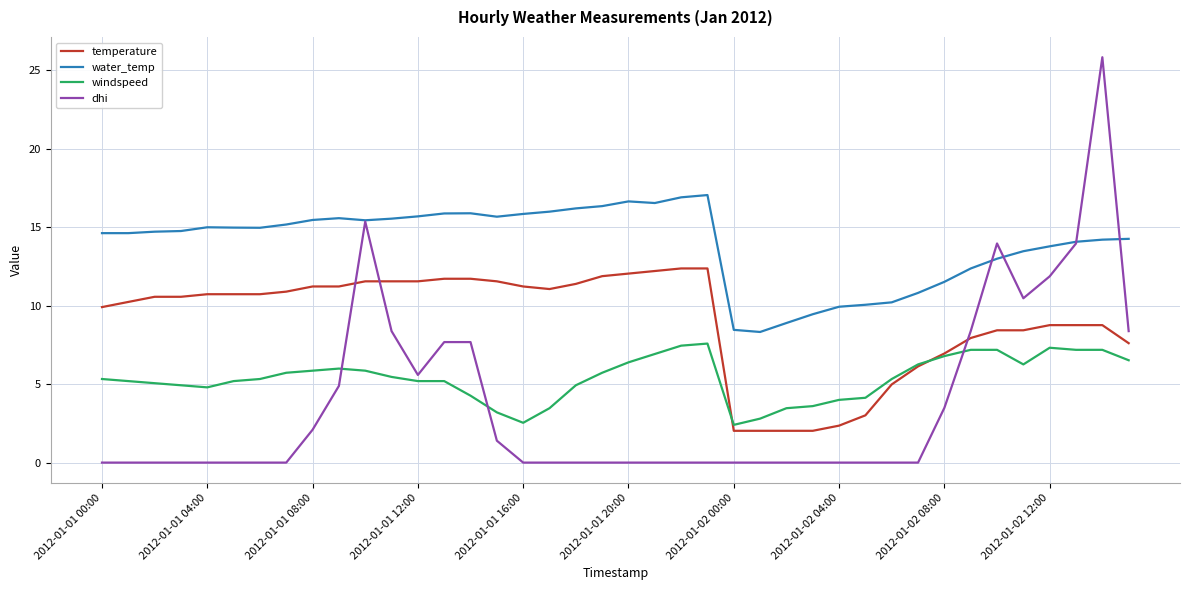

How many categories are shown in the chart?

40